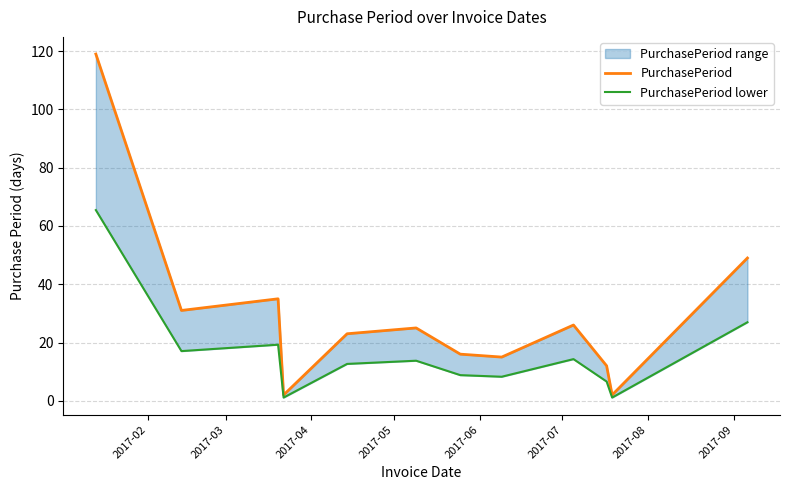

Rank the series at 2017-03 from highest to lowest value.

PurchasePeriod, PurchasePeriod lower